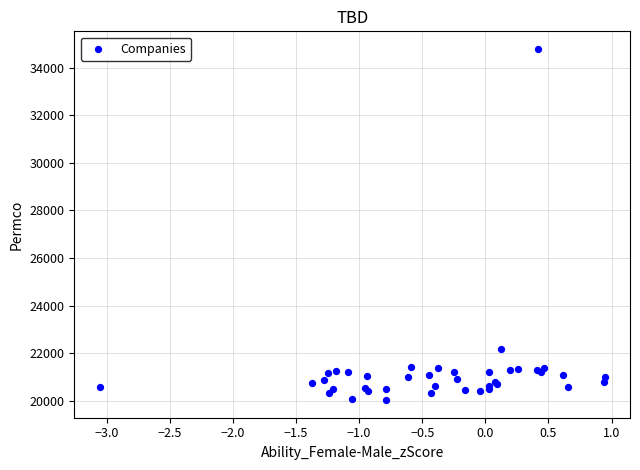

What Y value in the scatter plot is closest to 27407?

22168